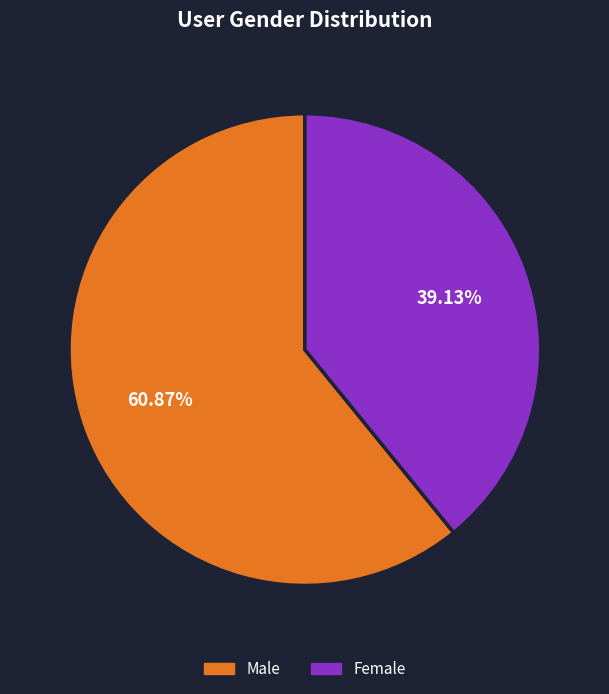

How many slices are in this pie chart?

2